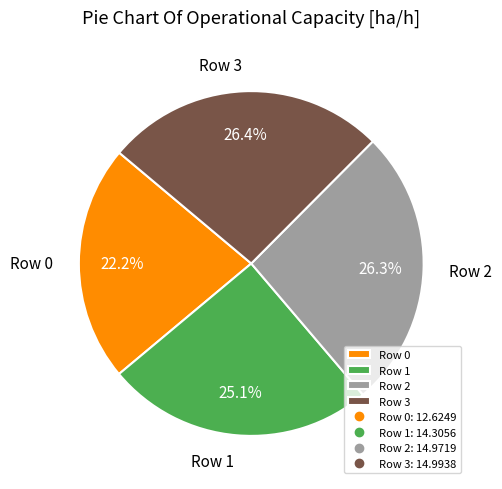

What percentage is the Row 3 slice, to the nearest percent?

26%